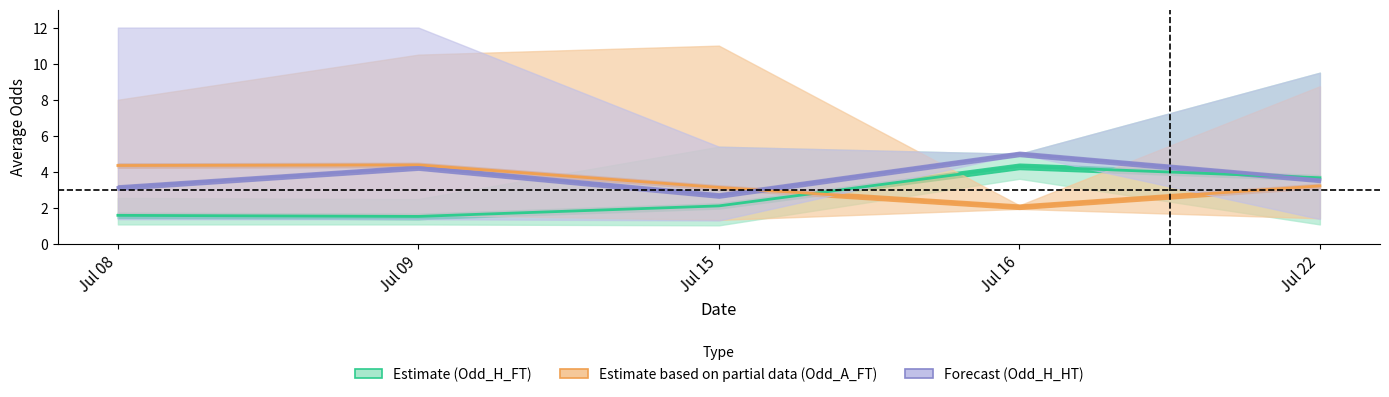

The Estimate based on partial data (Odd_A_FT) series shows 4.4 at Jul 15. True or false?

False